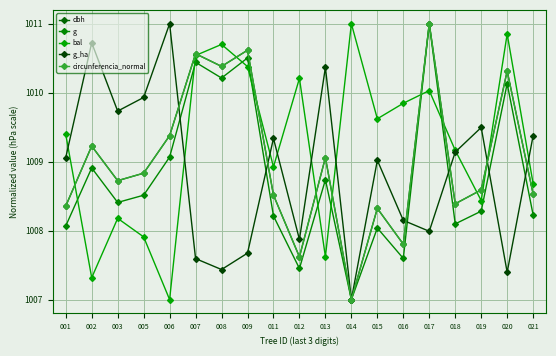

How many values in the dbh series exceed 1008?

16